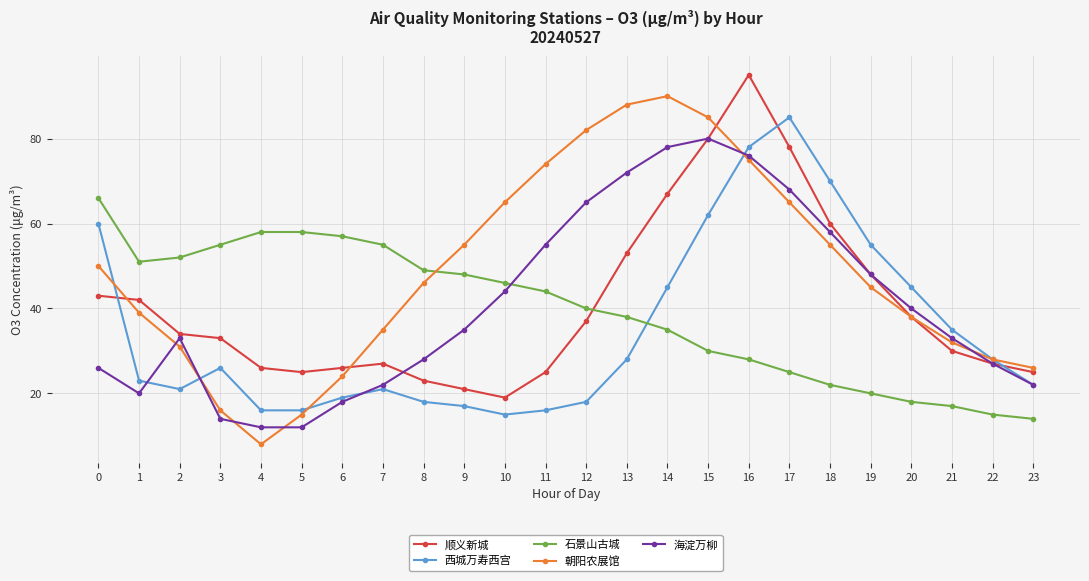

Reading left to right, transcribe all the data shown in this chart.

顺义新城: 43	42	34	33	26	25	26	27	23	21	19	25	37	53	67	80	95	78	60	48	38	30	27	25
西城万寿西宫: 60	23	21	26	16	16	19	21	18	17	15	16	18	28	45	62	78	85	70	55	45	35	28	22
石景山古城: 66	51	52	55	58	58	57	55	49	48	46	44	40	38	35	30	28	25	22	20	18	17	15	14
朝阳农展馆: 50	39	31	16	8	15	24	35	46	55	65	74	82	88	90	85	75	65	55	45	38	32	28	26
海淀万柳: 26	20	33	14	12	12	18	22	28	35	44	55	65	72	78	80	76	68	58	48	40	33	27	22